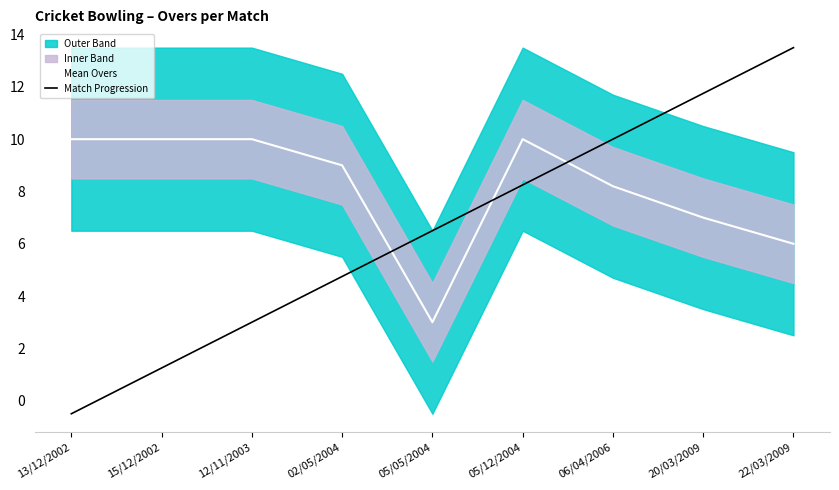

List the labels in order of Mean Overs value, largest first.

13/12/2002, 15/12/2002, 12/11/2003, 05/12/2004, 02/05/2004, 06/04/2006, 20/03/2009, 22/03/2009, 05/05/2004